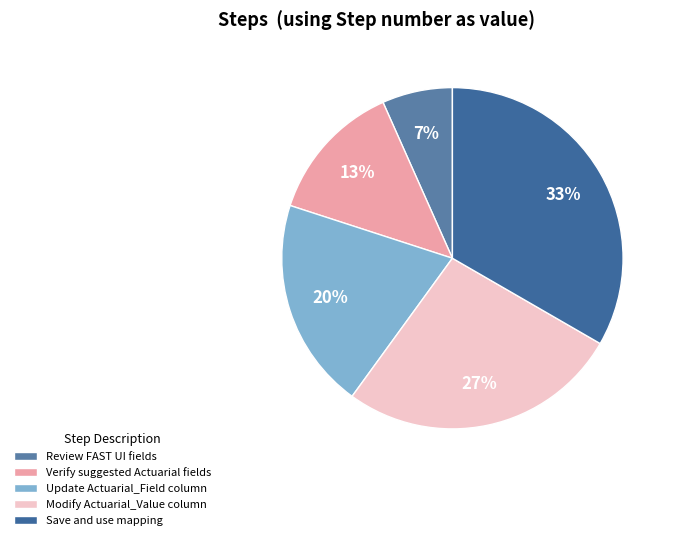

Is it true that Modify Actuarial_Value column is 32% of the pie?

False